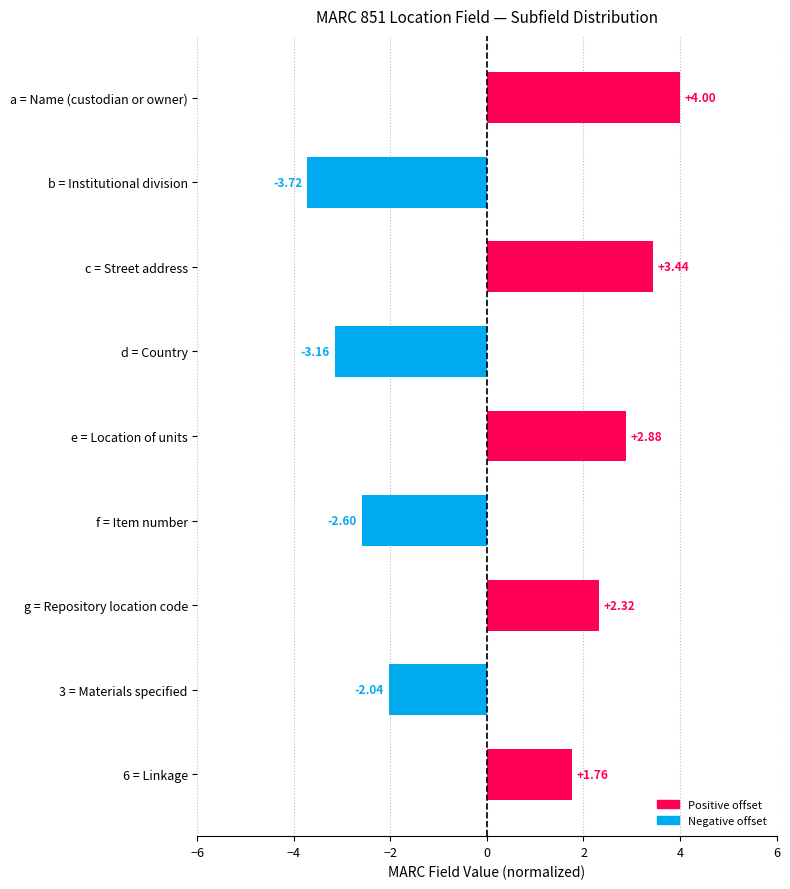

What is the label of the 9th bar from the bottom?

a = Name (custodian or owner)